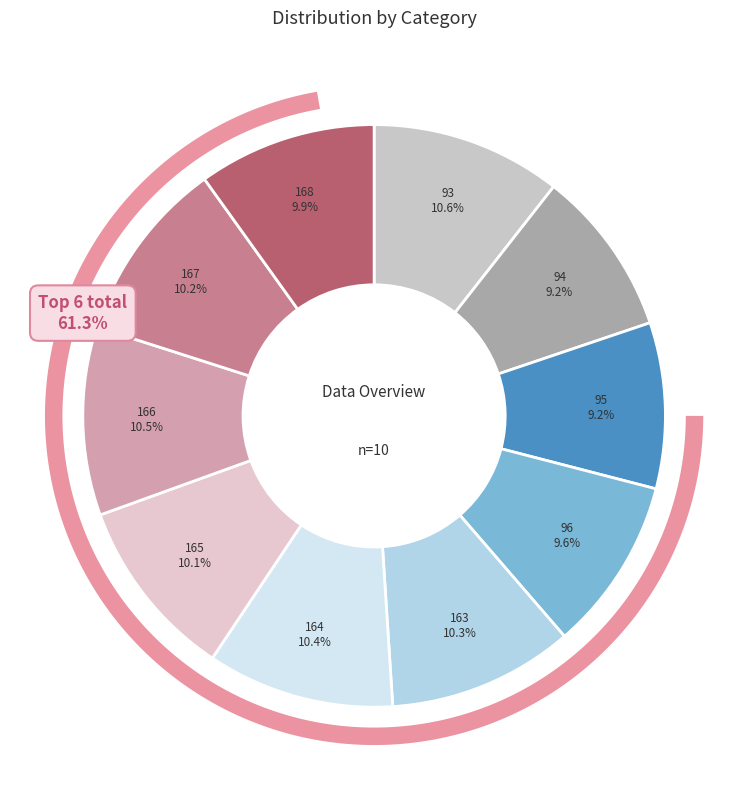

Is the sum of 165 and 166 greater than half?

No